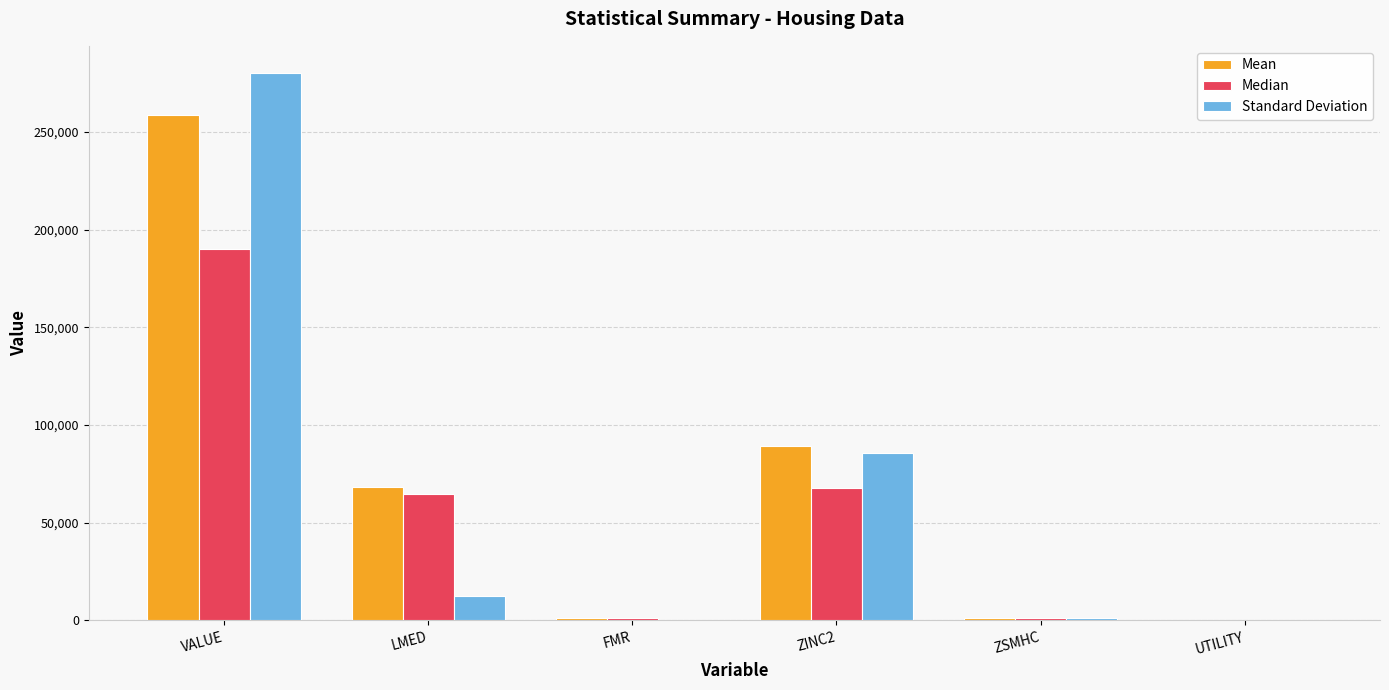

The Standard Deviation series shows 12510.6 at LMED. True or false?

True